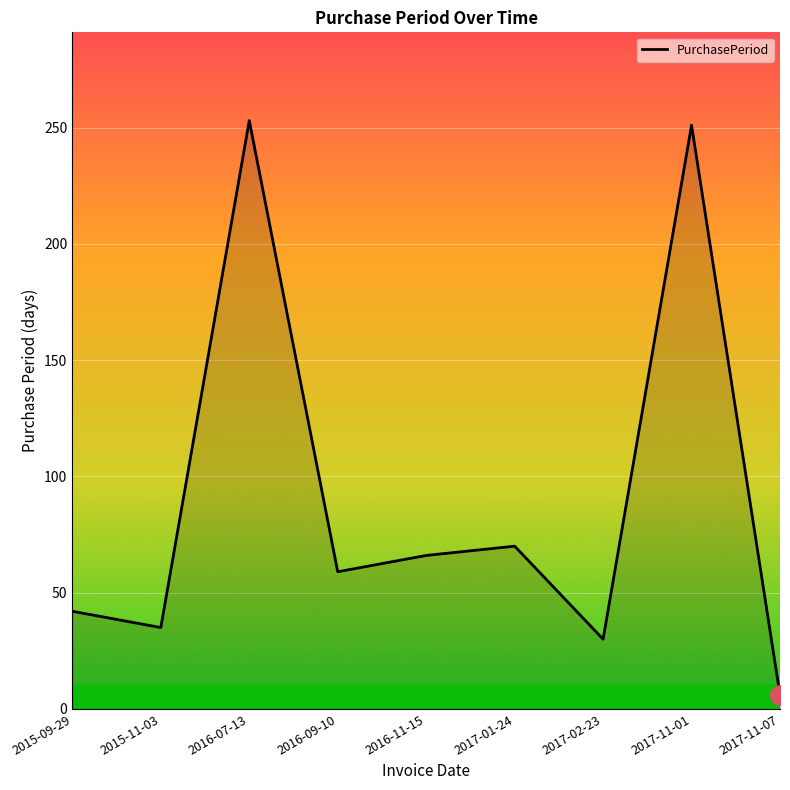

Is it true that the value at 2016-07-13 is 253?

True